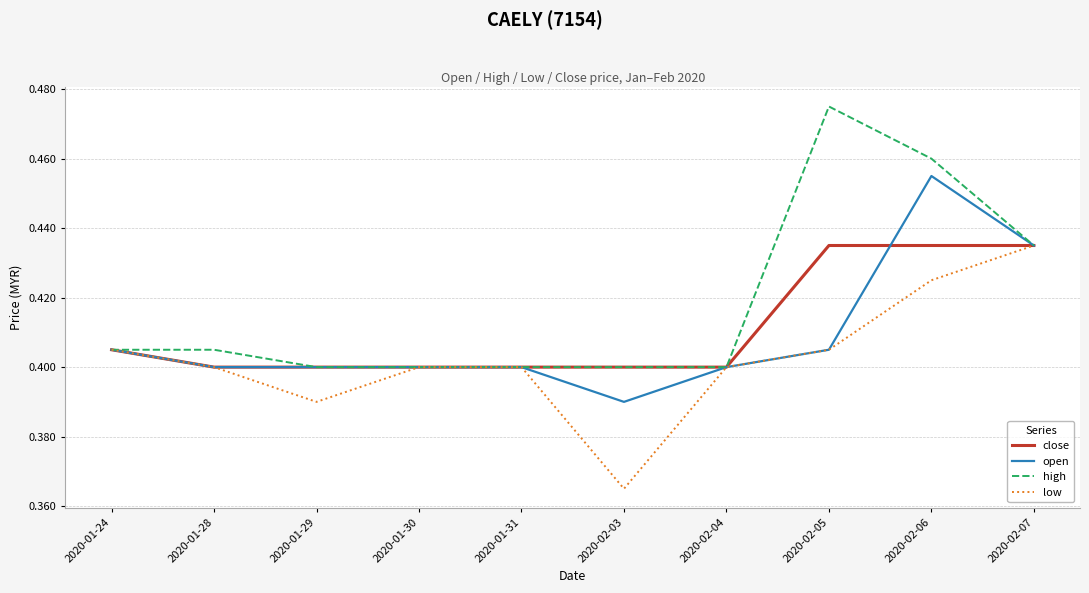

What position from the right is 2020-01-29?

8